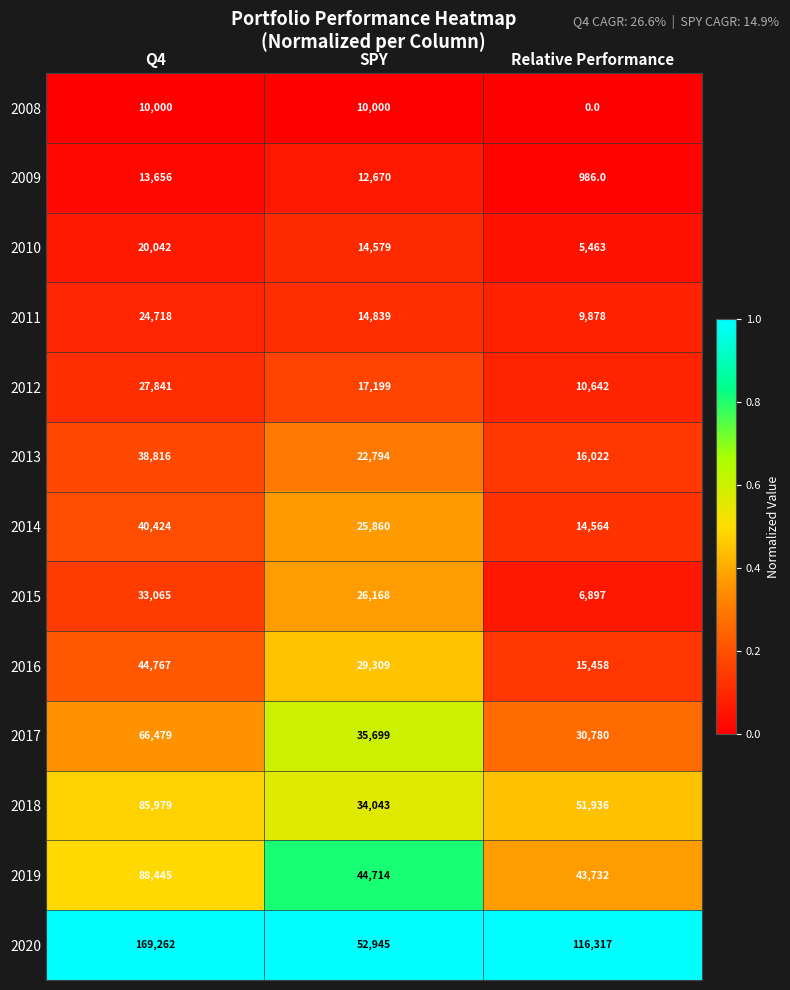

Rank the series by their maximum value, from lowest to highest.

2008, 2009, 2010, 2011, 2012, 2015, 2013, 2014, 2016, 2017, 2018, 2019, 2020